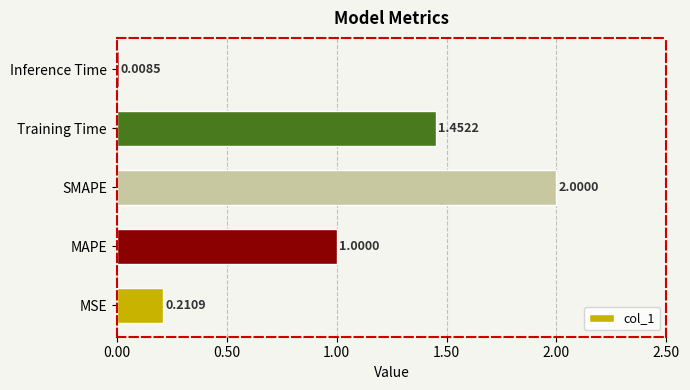

What is the average value?

0.9